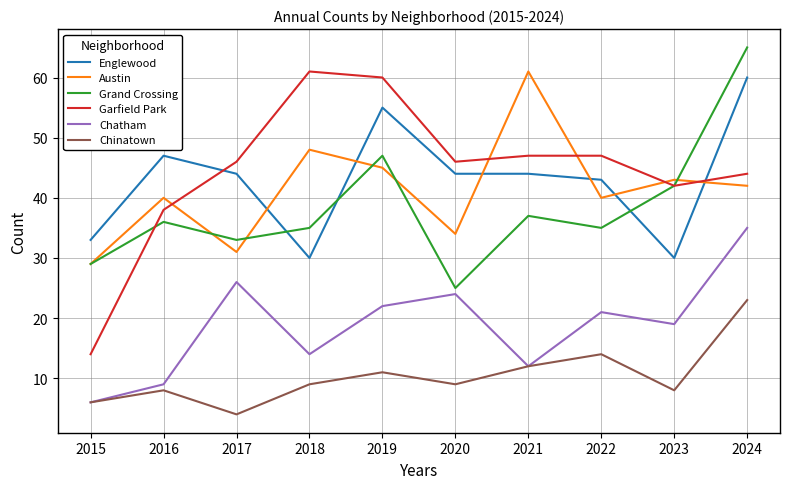

What are all the series names shown in the legend?

Englewood, Austin, Grand Crossing, Garfield Park, Chatham, Chinatown